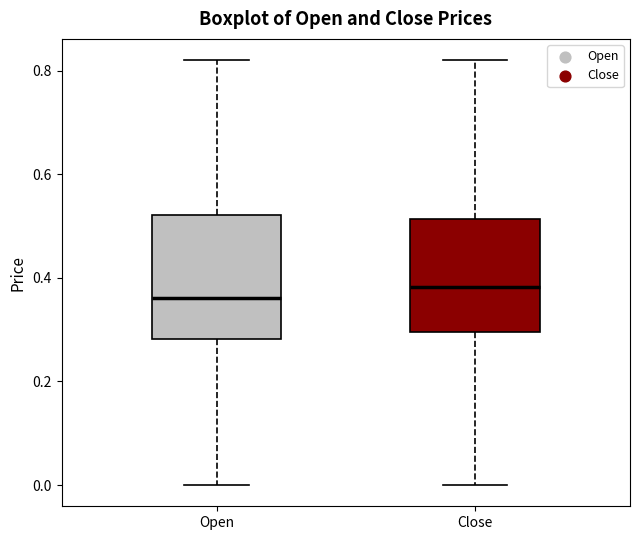

Where does the upper whisker of the box for Close end on the y-axis? The values are not printed on the chart, so give them approximately, as read against the axis.

0.82